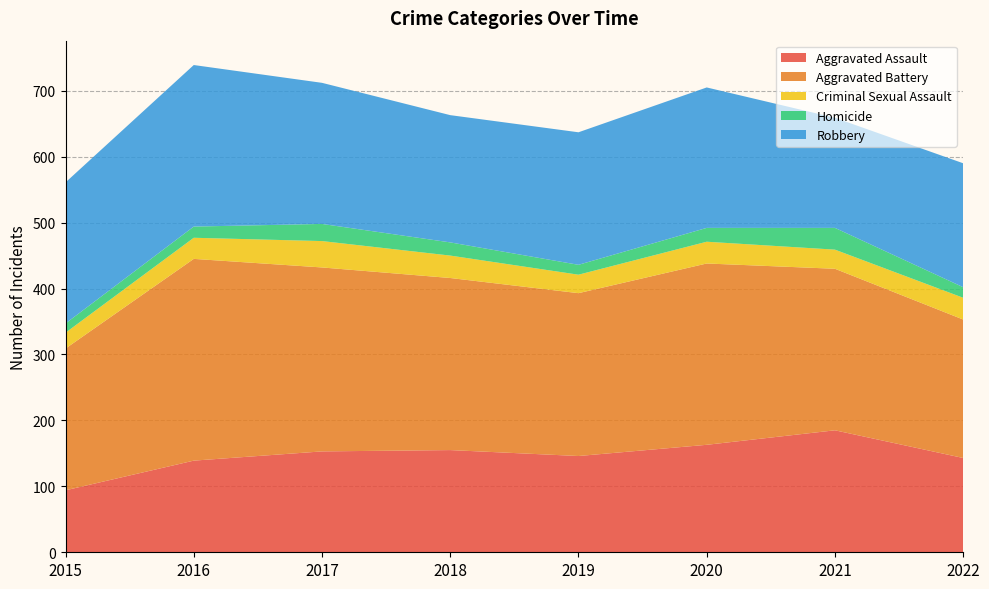

Reading left to right, extract all data points from this chart.

Aggravated Assault: 2015=94	2016=139	2017=153	2018=155	2019=146	2020=163	2021=185	2022=143
Aggravated Battery: 2015=215	2016=306	2017=279	2018=261	2019=247	2020=275	2021=245	2022=210
Criminal Sexual Assault: 2015=24	2016=32	2017=40	2018=34	2019=28	2020=33	2021=29	2022=33
Homicide: 2015=14	2016=17	2017=26	2018=20	2019=15	2020=21	2021=33	2022=16
Robbery: 2015=214	2016=245	2017=214	2018=193	2019=201	2020=213	2021=167	2022=188